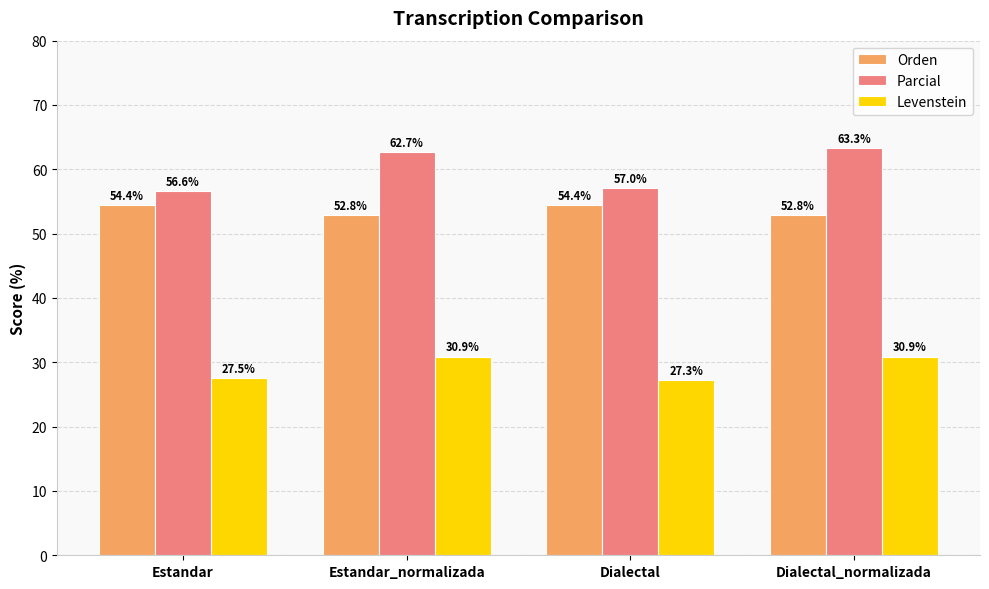

At which label is Levenstein closest to 29?

Estandar